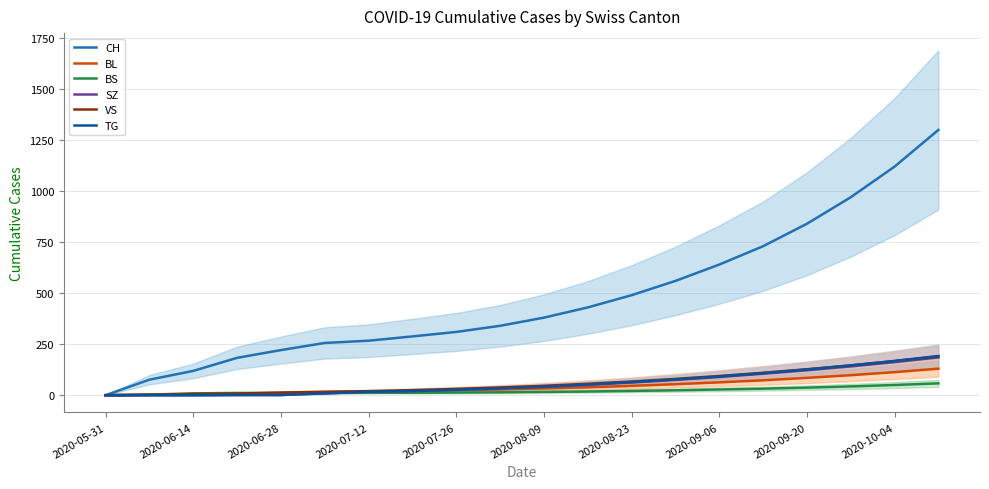

What is the maximum value for VS?

190